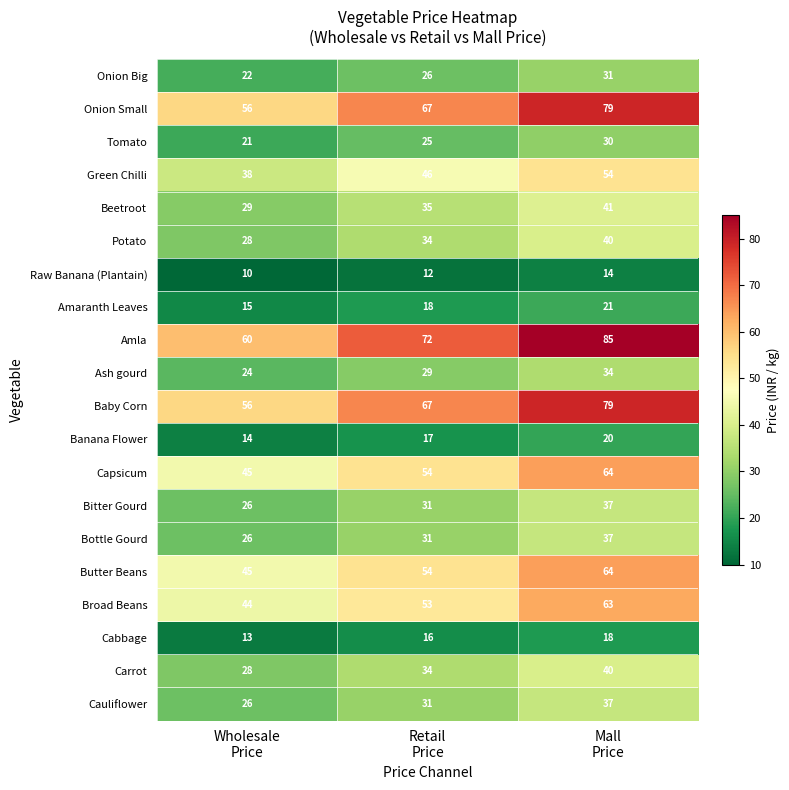

Which series has the largest total across all categories?

Amla